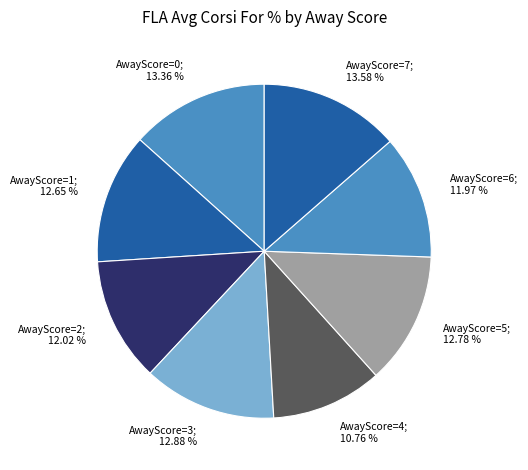

Count the number of slices in the pie.

8